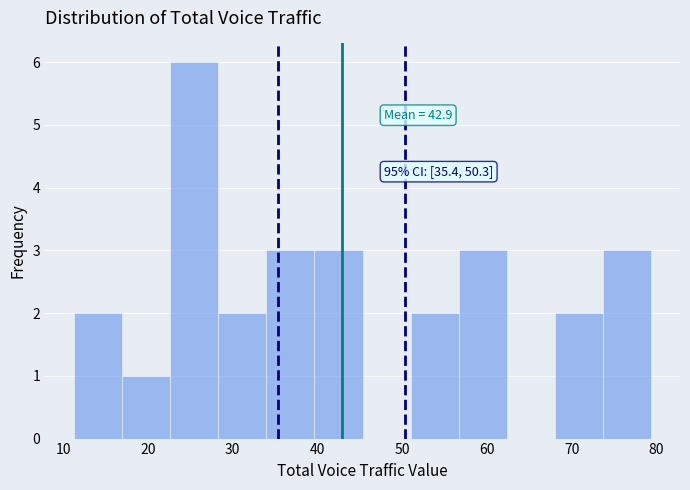

Which range on the x-axis has the tallest bar?

23 to 28